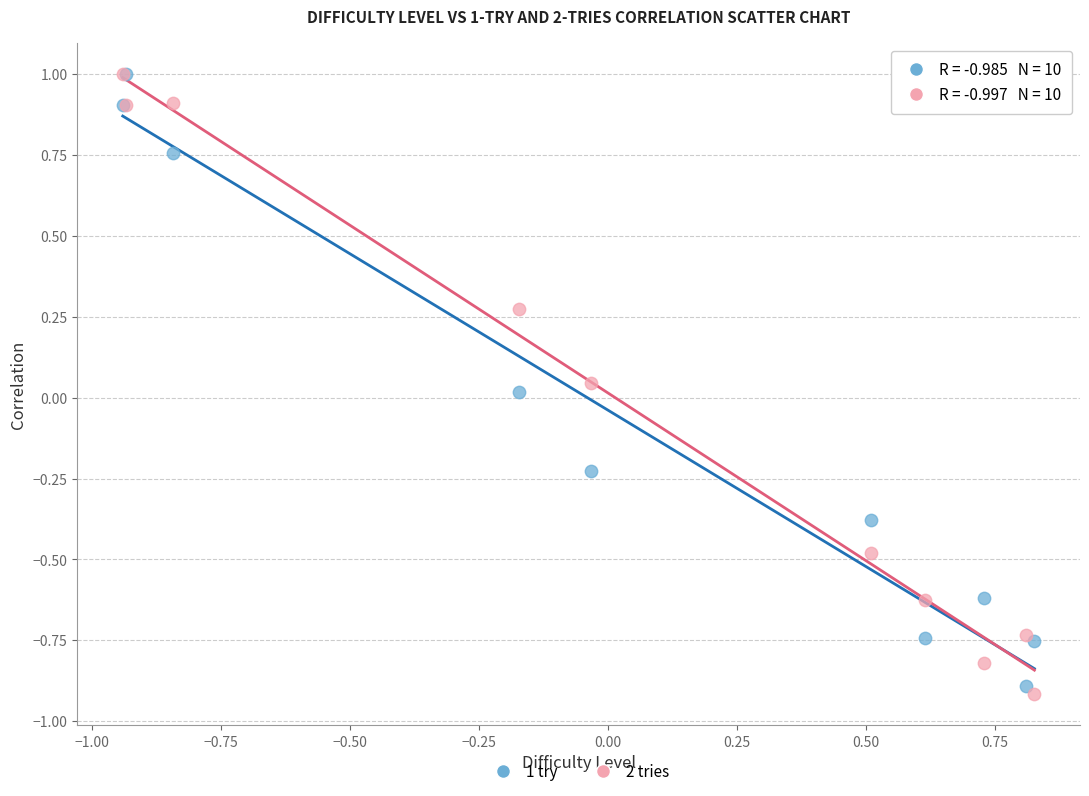

What are all the series names shown in the legend?

1 try, 2 tries